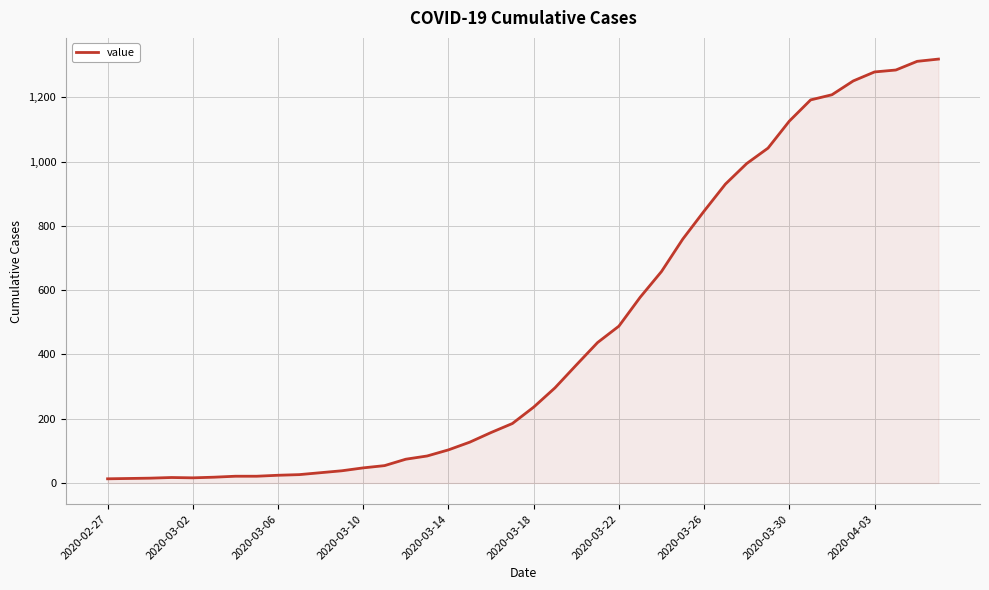

What is the greatest value displayed?

1319